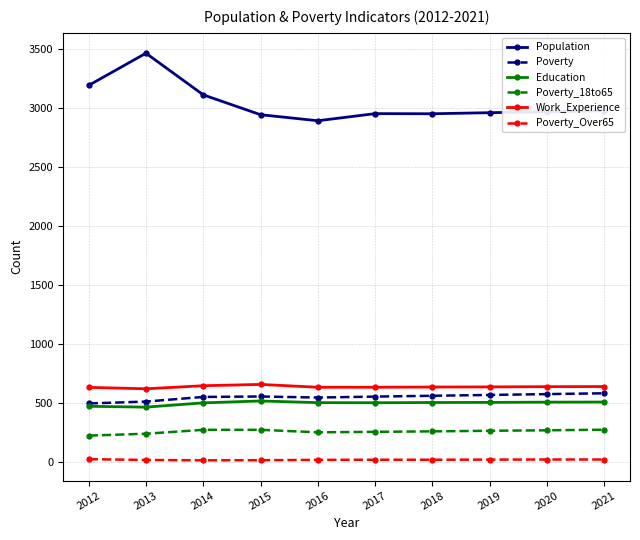

What is the difference between the highest and lowest values at 2019?

2934